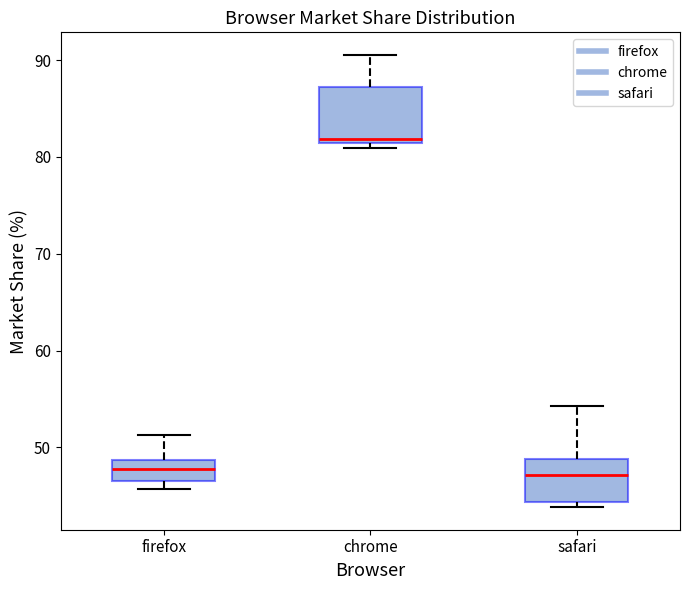

Reading left to right, read every box against the y-axis: the position of its median line, the range the box covers, and the ends of its whiskers. The values are not printed on the chart, so give them approximately, as read against the axis.

firefox: median 48, box 47 to 49, whiskers 46 to 51
chrome: median 82, box 81 to 87, whiskers 81 (just below the box's lower edge) to 91
safari: median 47, box 44 to 49, whiskers 44 (just below the box's lower edge) to 54